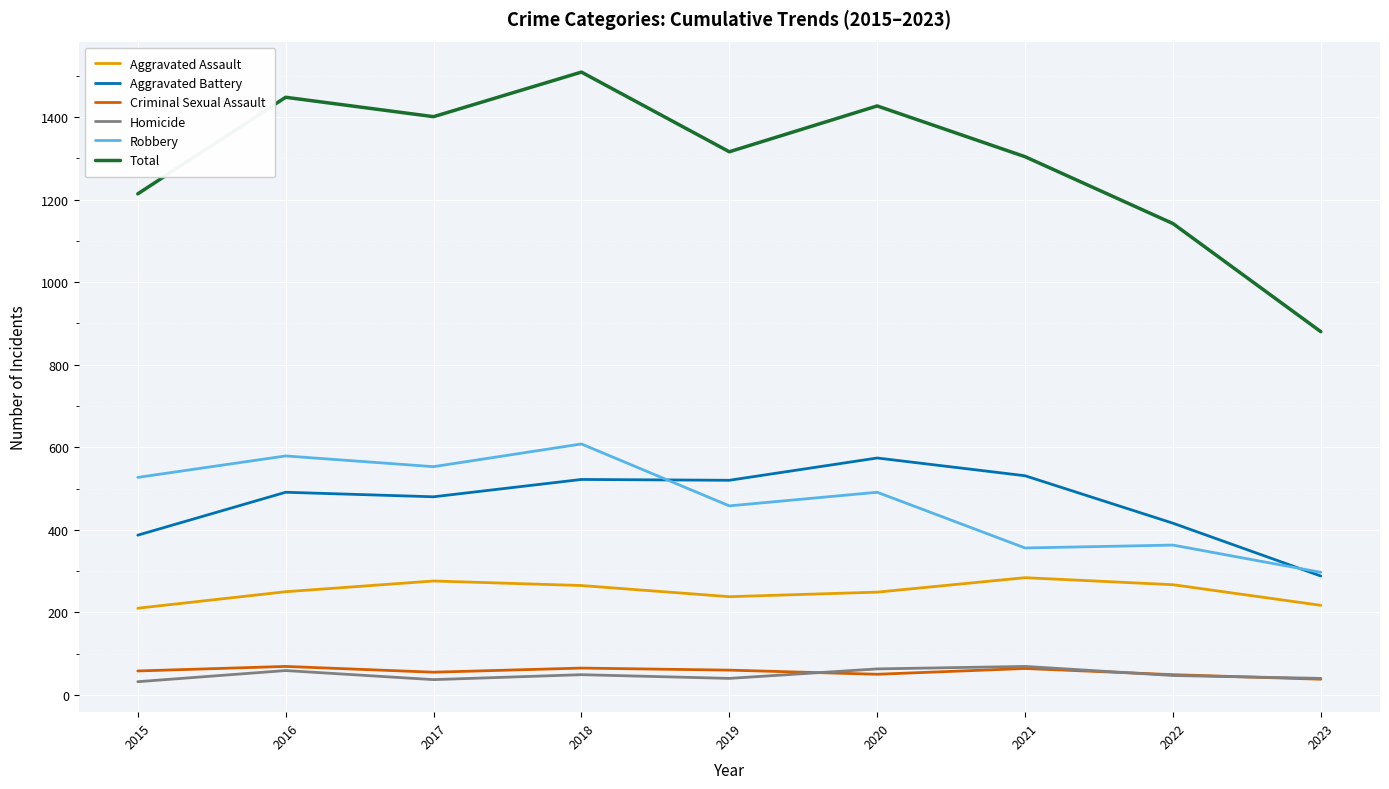

Is it true that Total equals 339 at 2018?

False